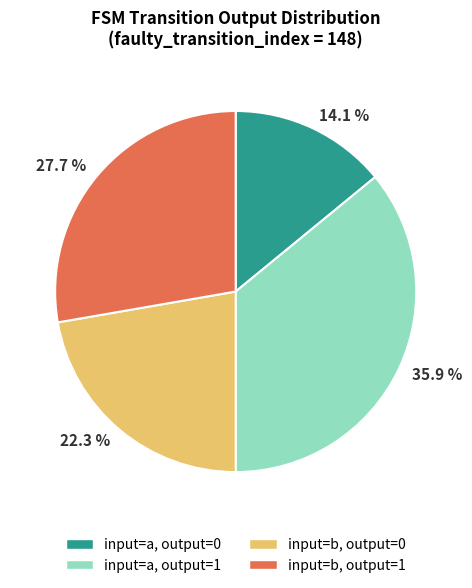

Combined, what portion of the pie is 22.3 % and 35.9 %?

58.2%